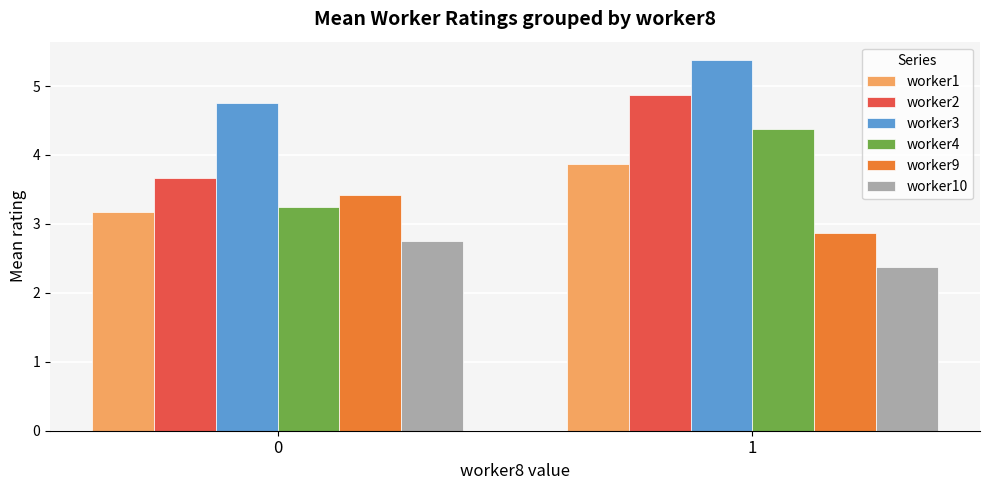

Which series has the largest total across all categories?

worker3